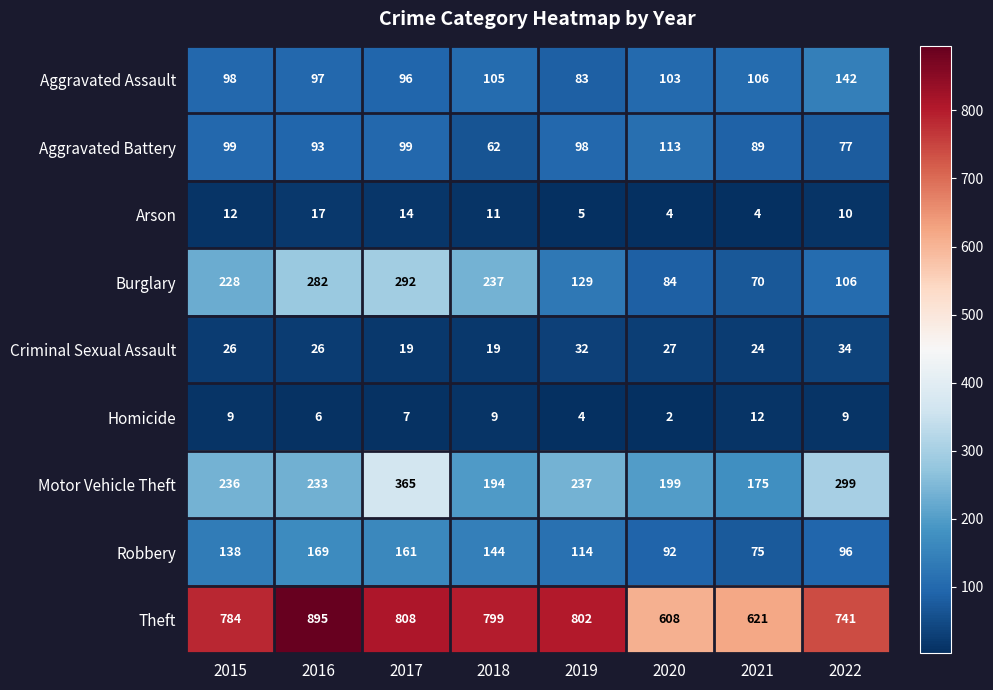

How many data points in Theft are less than 799?

4